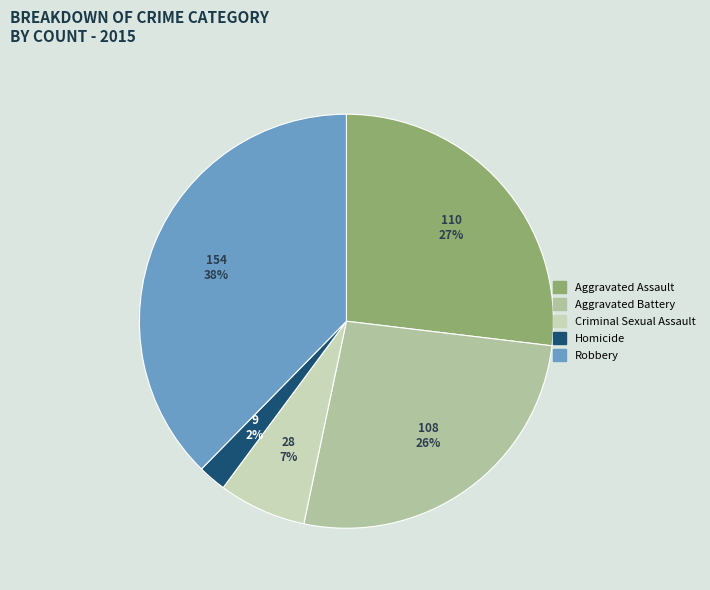

To the nearest percent, what portion does Aggravated Assault represent?

27%